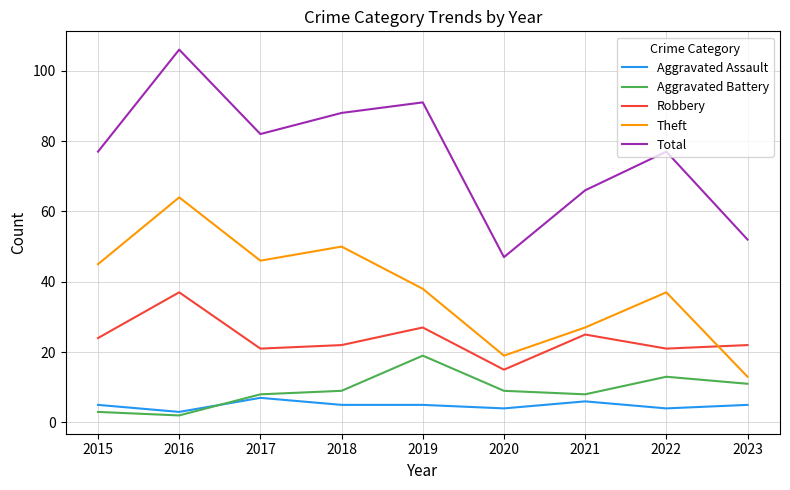

Is it true that Theft equals 19 at 2020?

True